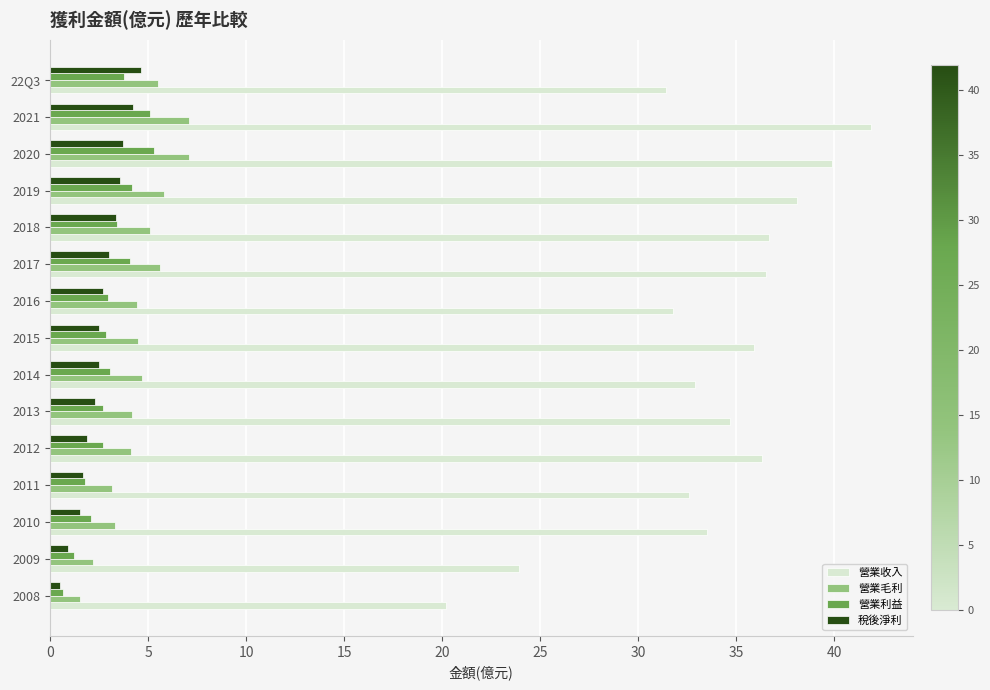

How many distinct data groups are displayed?

4